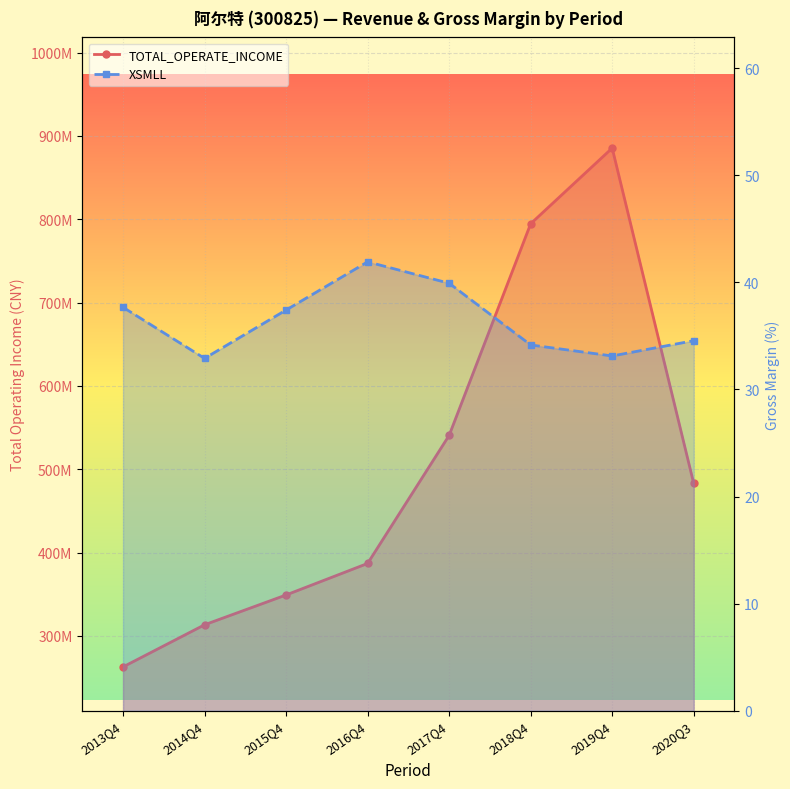

Reading left to right, extract all data points from this chart.

TOTAL_OPERATE_INCOME: 262795791.8	313340745.6	349117955.1	386946967.7	540627270.0	794607784.0	885410404.1	482947107.8
XSMLL: 37.7	32.9	37.4	41.9	39.9	34.2	33.1	34.6